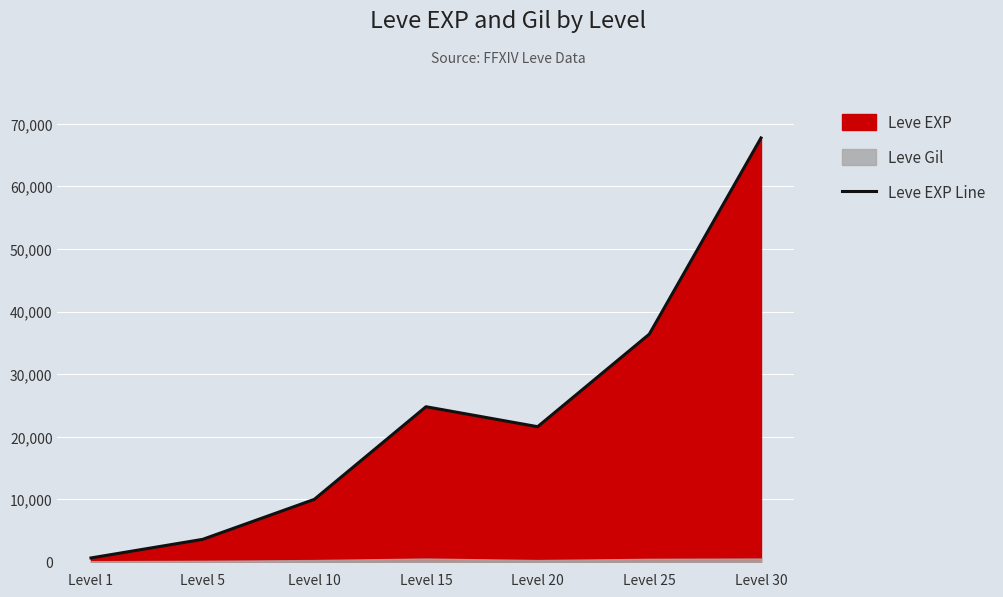

What is the minimum value shown in the chart?

630